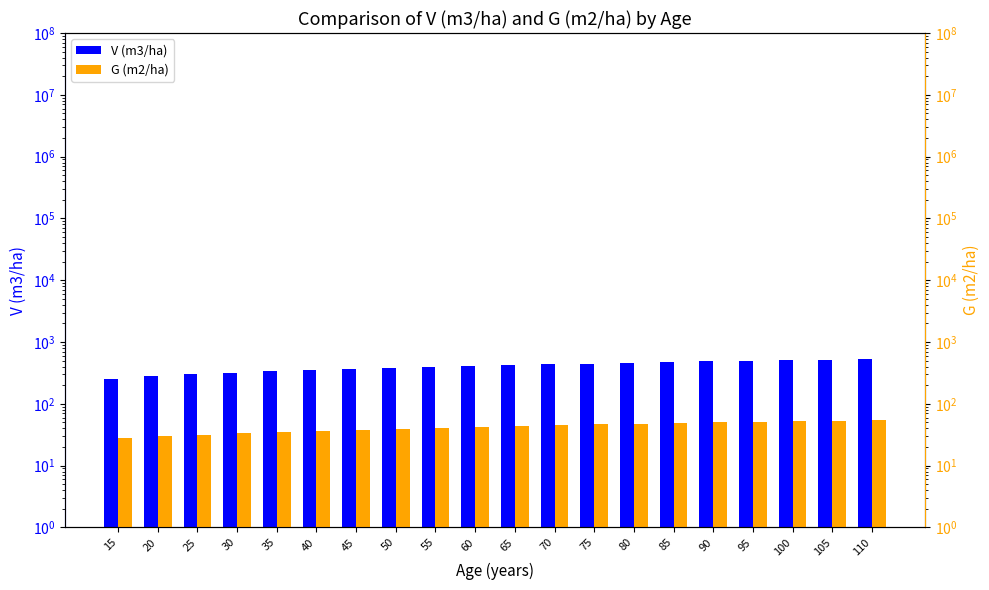

How many bars are there in each group?

2